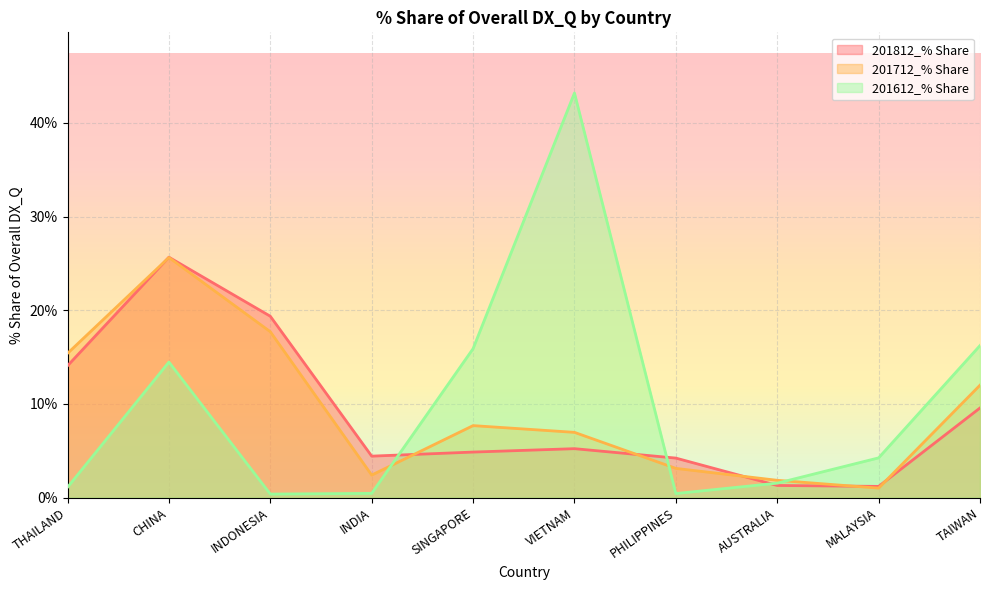

What is the spread (max minus min) of values at SINGAPORE?

11.0